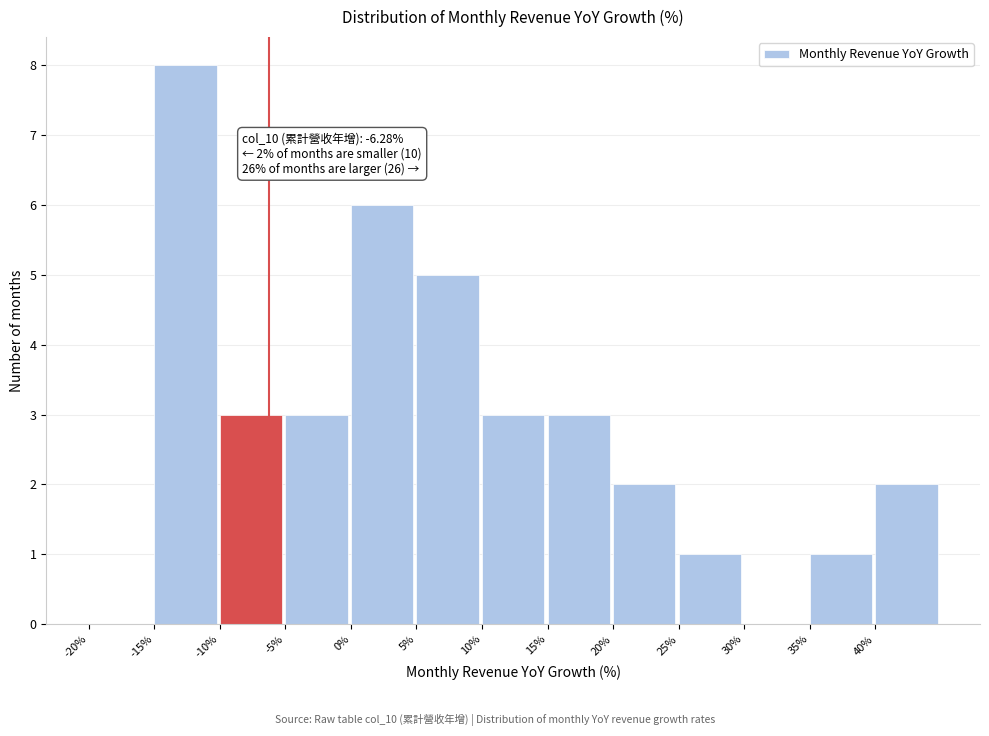

Which range on the x-axis has the tallest bar?

-15 to -10